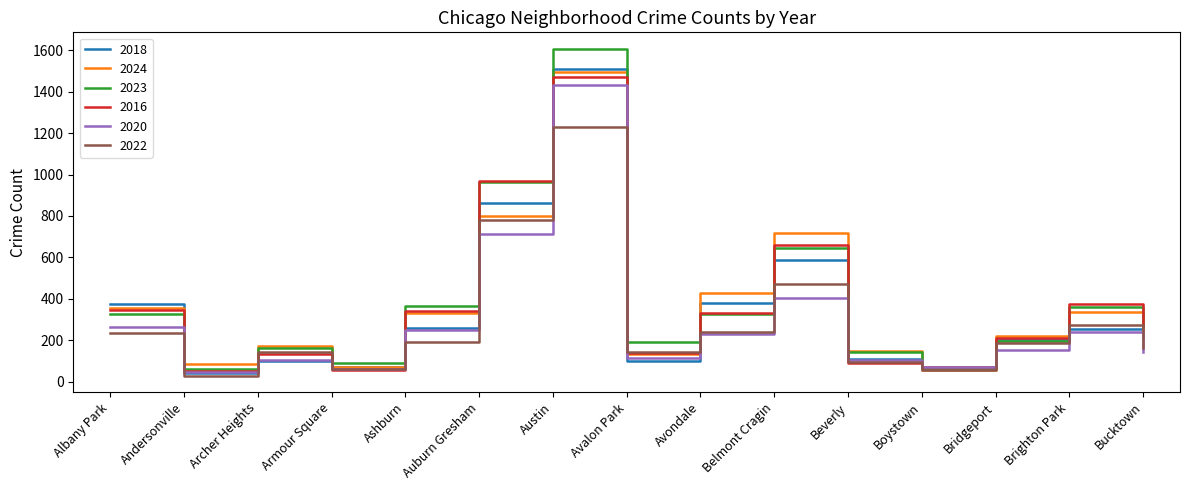

What is the spread (max minus min) of values at Armour Square?

35